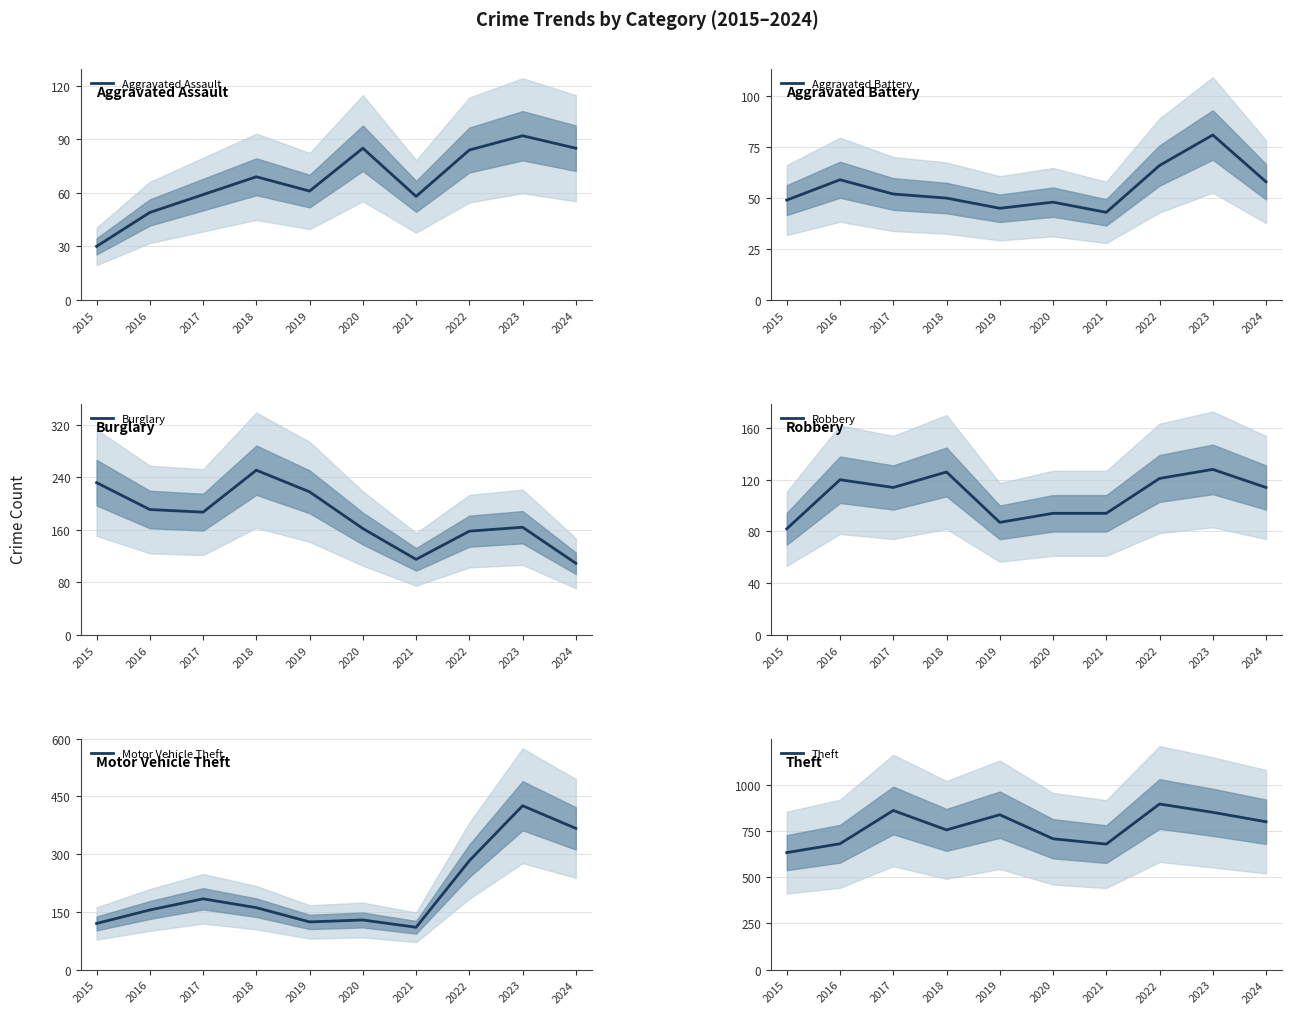

In Aggravated Battery, how many points are lower than both neighbors (excluding endpoints)?

2